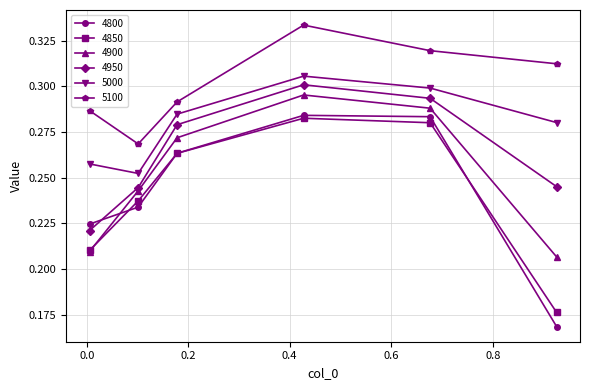

How many interior local peaks does the 4800 series have?

1